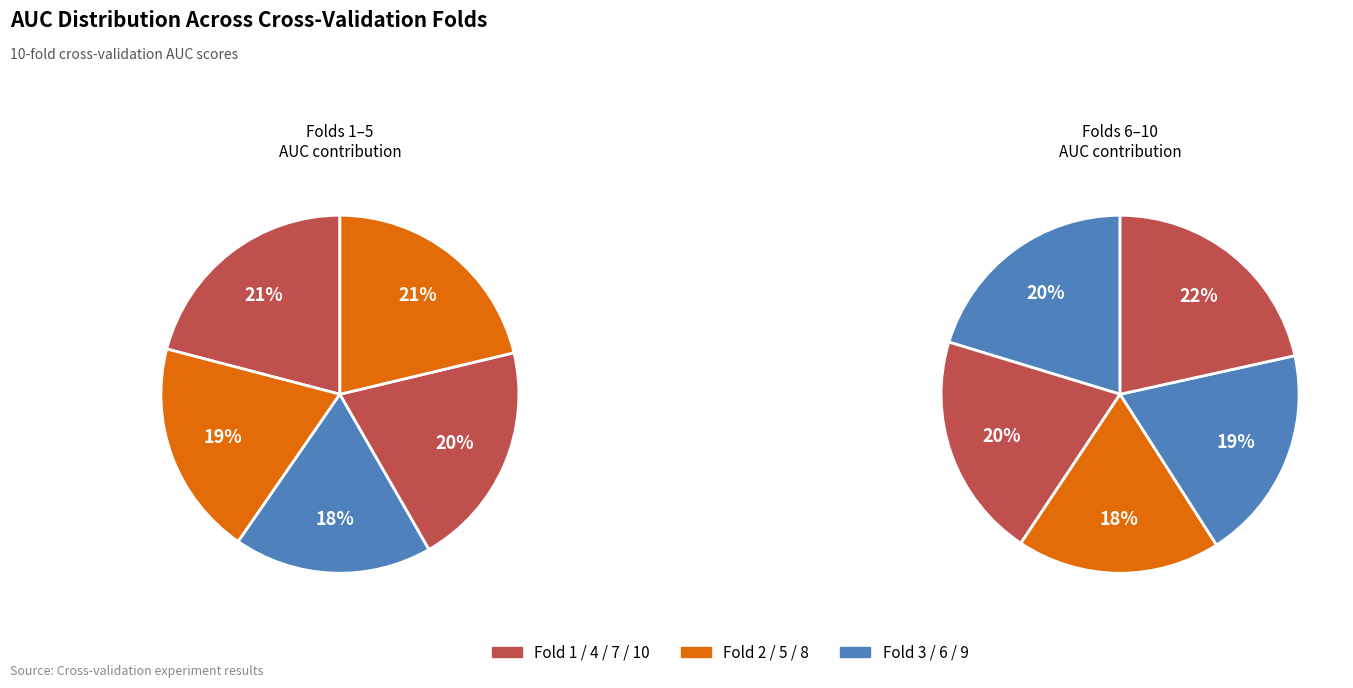

What is the smallest slice in the pie chart?

Fold 8